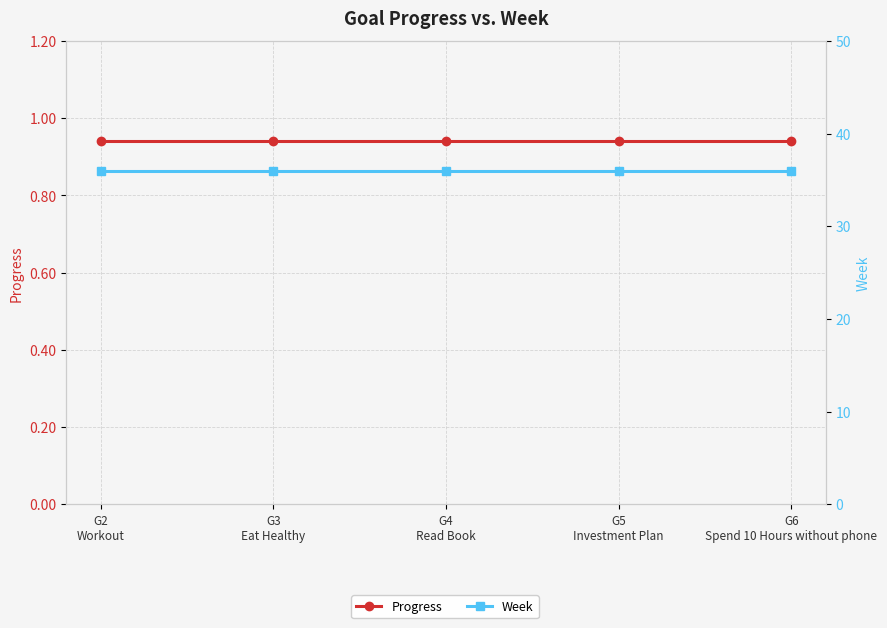

Reading left to right, extract all data points from this chart.

Progress: 0.9	0.9	0.9	0.9	0.9
Week: 36.0	36.0	36.0	36.0	36.0